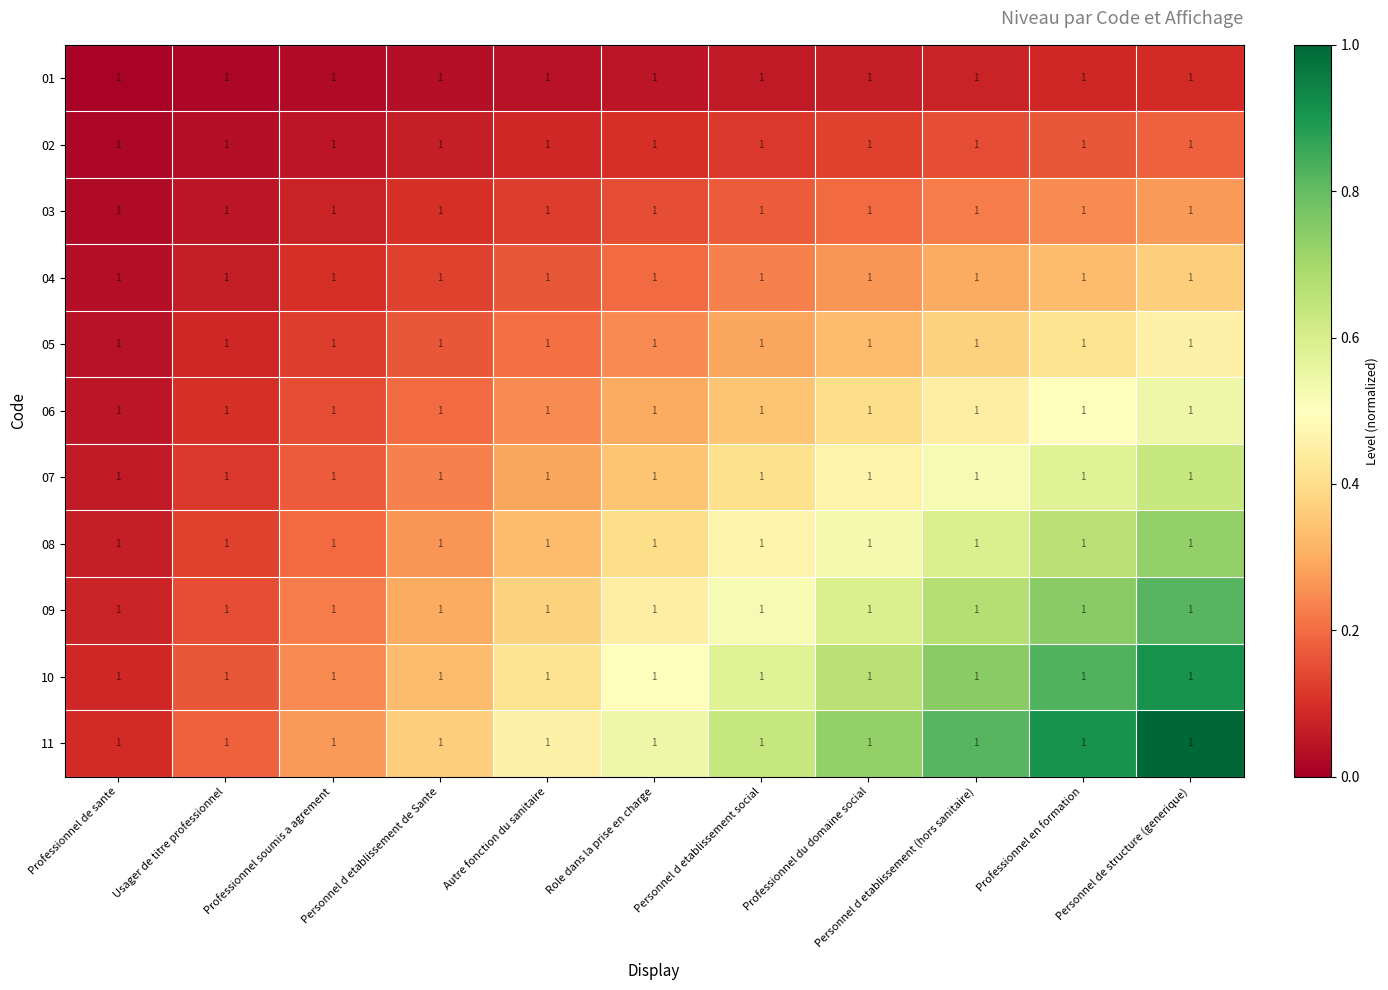

Reading right to left, transcribe all the data shown in this chart.

01: Personnel de structure (generique)=1.0	Professionnel en formation=1.0	Personnel d etablissement (hors sanitaire)=1.0	Professionnel du domaine social=1.0	Personnel d etablissement social=1.0	Role dans la prise en charge=1.0	Autre fonction du sanitaire=1.0	Personnel d etablissement de Sante=1.0	Professionnel soumis a agrement=1.0	Usager de titre professionnel=1.0	Professionnel de sante=1.0
02: Personnel de structure (generique)=1.0	Professionnel en formation=1.0	Personnel d etablissement (hors sanitaire)=1.0	Professionnel du domaine social=1.0	Personnel d etablissement social=1.0	Role dans la prise en charge=1.0	Autre fonction du sanitaire=1.0	Personnel d etablissement de Sante=1.0	Professionnel soumis a agrement=1.0	Usager de titre professionnel=1.0	Professionnel de sante=1.0
03: Personnel de structure (generique)=1.0	Professionnel en formation=1.0	Personnel d etablissement (hors sanitaire)=1.0	Professionnel du domaine social=1.0	Personnel d etablissement social=1.0	Role dans la prise en charge=1.0	Autre fonction du sanitaire=1.0	Personnel d etablissement de Sante=1.0	Professionnel soumis a agrement=1.0	Usager de titre professionnel=1.0	Professionnel de sante=1.0
04: Personnel de structure (generique)=1.0	Professionnel en formation=1.0	Personnel d etablissement (hors sanitaire)=1.0	Professionnel du domaine social=1.0	Personnel d etablissement social=1.0	Role dans la prise en charge=1.0	Autre fonction du sanitaire=1.0	Personnel d etablissement de Sante=1.0	Professionnel soumis a agrement=1.0	Usager de titre professionnel=1.0	Professionnel de sante=1.0
05: Personnel de structure (generique)=1.0	Professionnel en formation=1.0	Personnel d etablissement (hors sanitaire)=1.0	Professionnel du domaine social=1.0	Personnel d etablissement social=1.0	Role dans la prise en charge=1.0	Autre fonction du sanitaire=1.0	Personnel d etablissement de Sante=1.0	Professionnel soumis a agrement=1.0	Usager de titre professionnel=1.0	Professionnel de sante=1.0
06: Personnel de structure (generique)=1.0	Professionnel en formation=1.0	Personnel d etablissement (hors sanitaire)=1.0	Professionnel du domaine social=1.0	Personnel d etablissement social=1.0	Role dans la prise en charge=1.0	Autre fonction du sanitaire=1.0	Personnel d etablissement de Sante=1.0	Professionnel soumis a agrement=1.0	Usager de titre professionnel=1.0	Professionnel de sante=1.0
07: Personnel de structure (generique)=1.0	Professionnel en formation=1.0	Personnel d etablissement (hors sanitaire)=1.0	Professionnel du domaine social=1.0	Personnel d etablissement social=1.0	Role dans la prise en charge=1.0	Autre fonction du sanitaire=1.0	Personnel d etablissement de Sante=1.0	Professionnel soumis a agrement=1.0	Usager de titre professionnel=1.0	Professionnel de sante=1.0
08: Personnel de structure (generique)=1.0	Professionnel en formation=1.0	Personnel d etablissement (hors sanitaire)=1.0	Professionnel du domaine social=1.0	Personnel d etablissement social=1.0	Role dans la prise en charge=1.0	Autre fonction du sanitaire=1.0	Personnel d etablissement de Sante=1.0	Professionnel soumis a agrement=1.0	Usager de titre professionnel=1.0	Professionnel de sante=1.0
09: Personnel de structure (generique)=1.0	Professionnel en formation=1.0	Personnel d etablissement (hors sanitaire)=1.0	Professionnel du domaine social=1.0	Personnel d etablissement social=1.0	Role dans la prise en charge=1.0	Autre fonction du sanitaire=1.0	Personnel d etablissement de Sante=1.0	Professionnel soumis a agrement=1.0	Usager de titre professionnel=1.0	Professionnel de sante=1.0
10: Personnel de structure (generique)=1.0	Professionnel en formation=1.0	Personnel d etablissement (hors sanitaire)=1.0	Professionnel du domaine social=1.0	Personnel d etablissement social=1.0	Role dans la prise en charge=1.0	Autre fonction du sanitaire=1.0	Personnel d etablissement de Sante=1.0	Professionnel soumis a agrement=1.0	Usager de titre professionnel=1.0	Professionnel de sante=1.0
11: Personnel de structure (generique)=1.0	Professionnel en formation=1.0	Personnel d etablissement (hors sanitaire)=1.0	Professionnel du domaine social=1.0	Personnel d etablissement social=1.0	Role dans la prise en charge=1.0	Autre fonction du sanitaire=1.0	Personnel d etablissement de Sante=1.0	Professionnel soumis a agrement=1.0	Usager de titre professionnel=1.0	Professionnel de sante=1.0